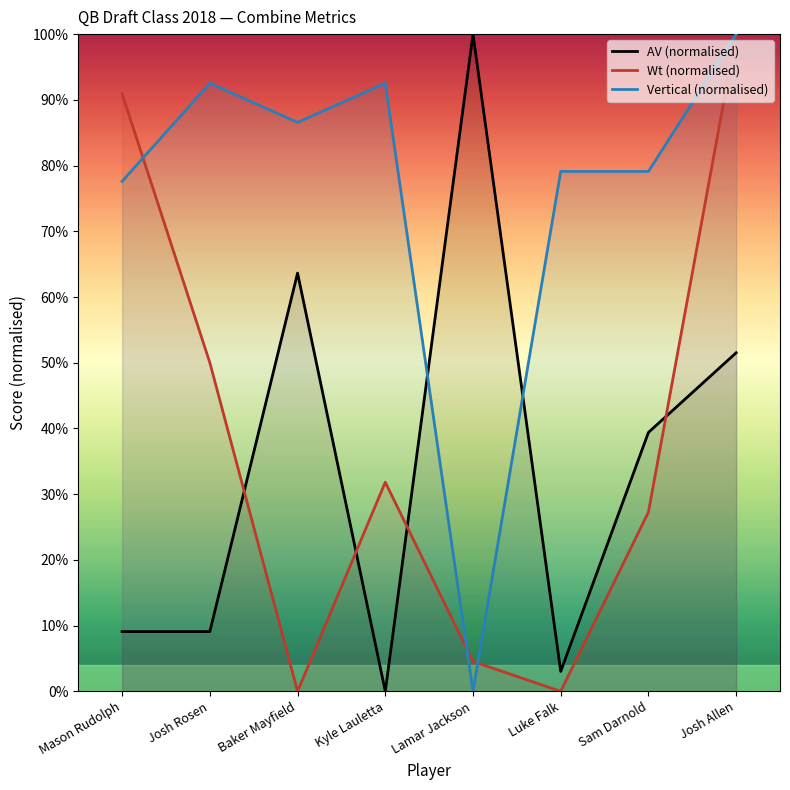

How many times do Vertical and Wt cross each other?

3